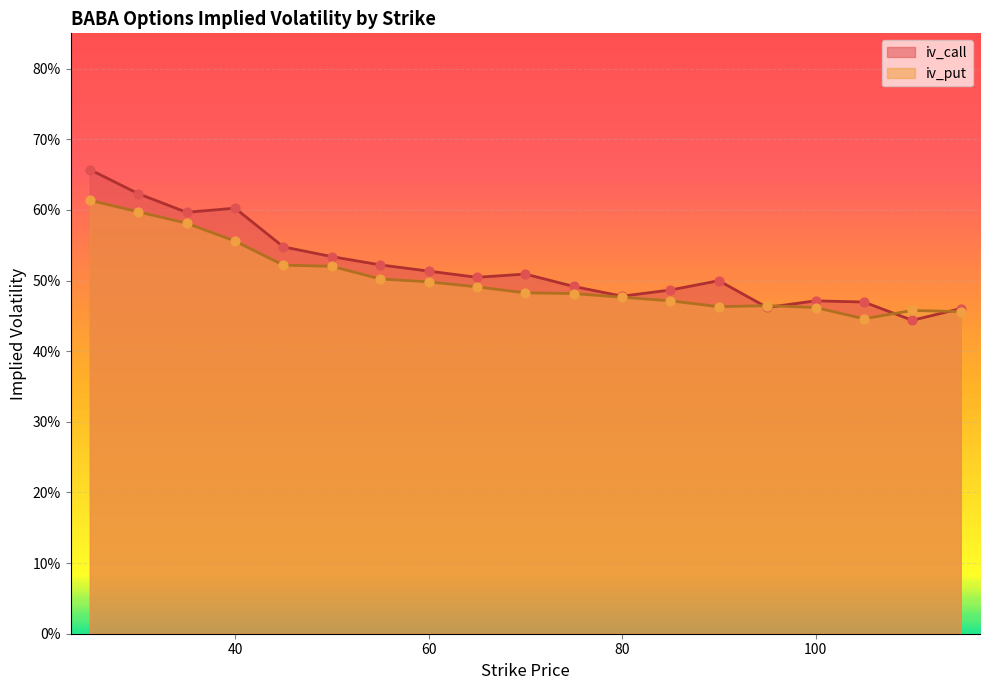

Is the value of iv_call at 50 greater than the value of iv_put at 25?

No